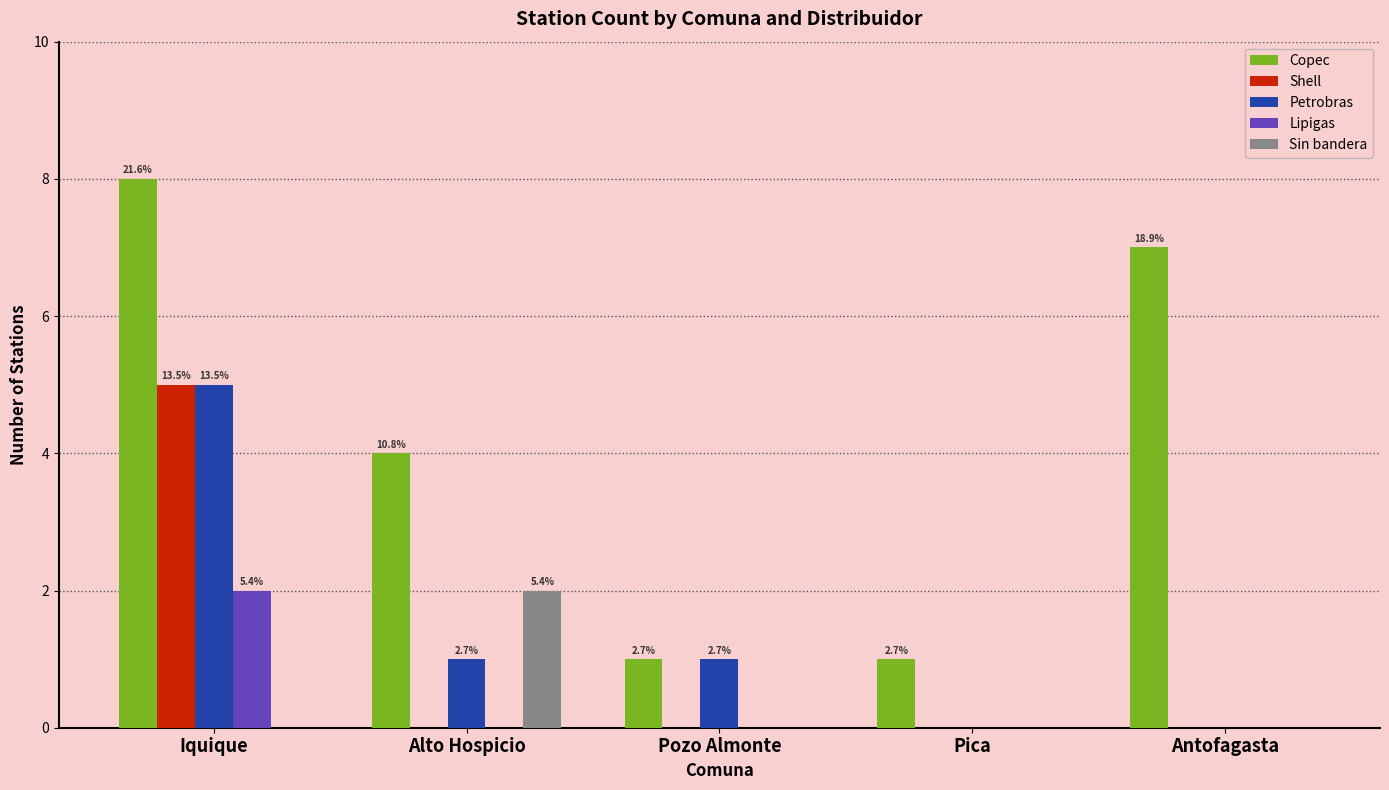

Which category has the highest value across all series?

Iquique